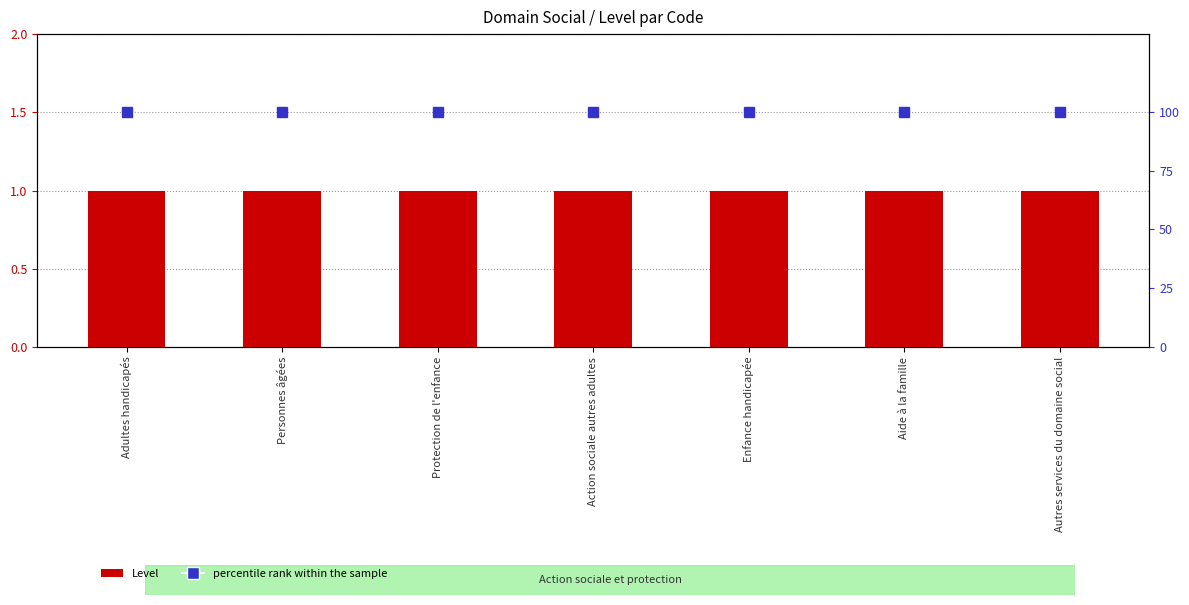

What is the value of the Level bar at the 4th from the left?

1